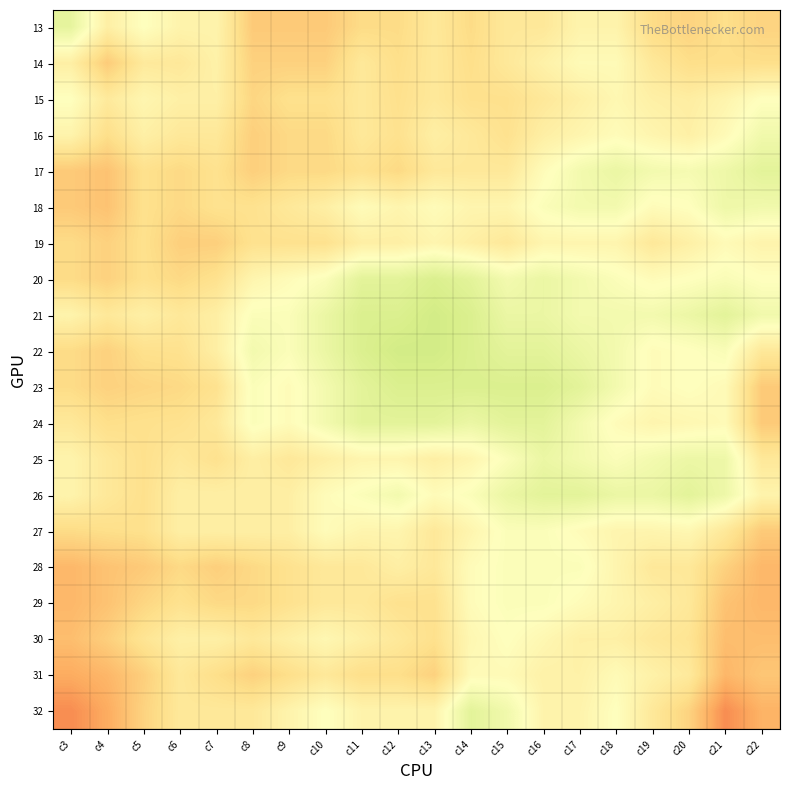

What is the spread (max minus min) of values at c22?

0.3